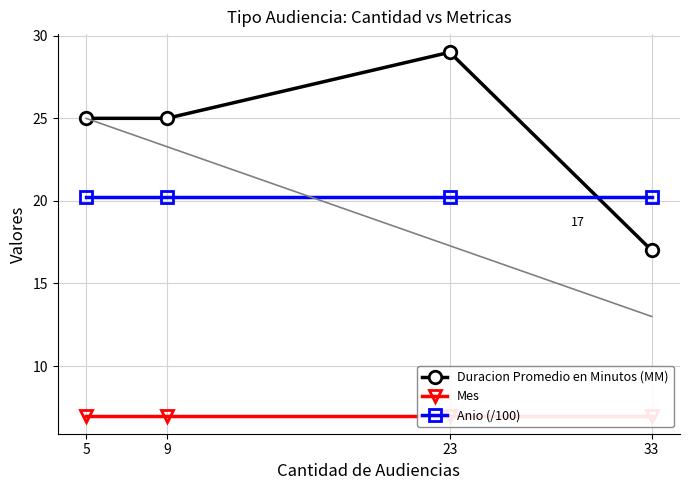

Which category has the lowest value across all series?

5